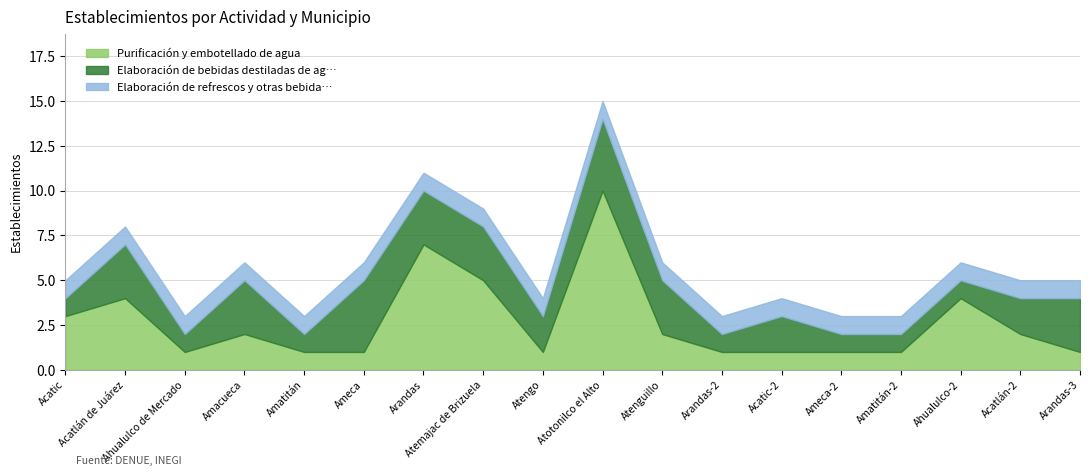

The value of Purificación y embotellado de agua at Acatlán de Juárez is 4. True or false?

True